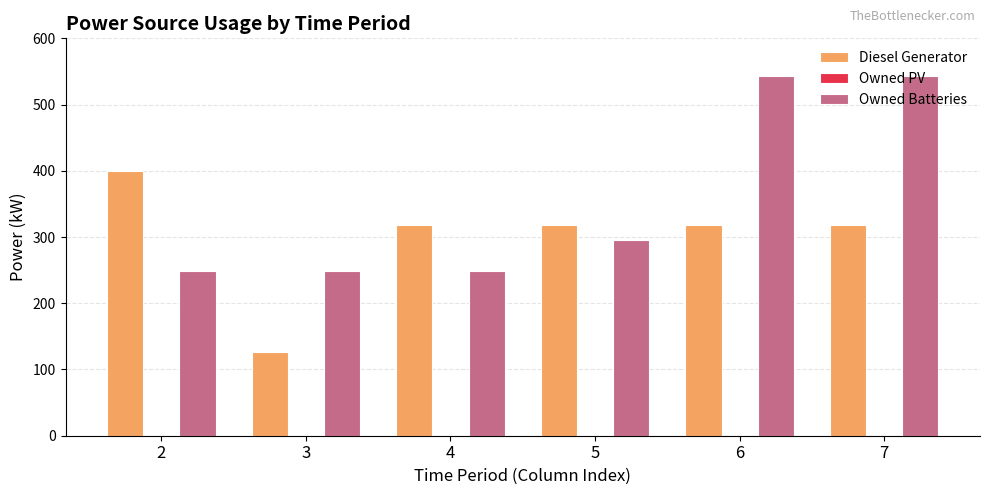

Which series has the largest total across all categories?

Owned Batteries